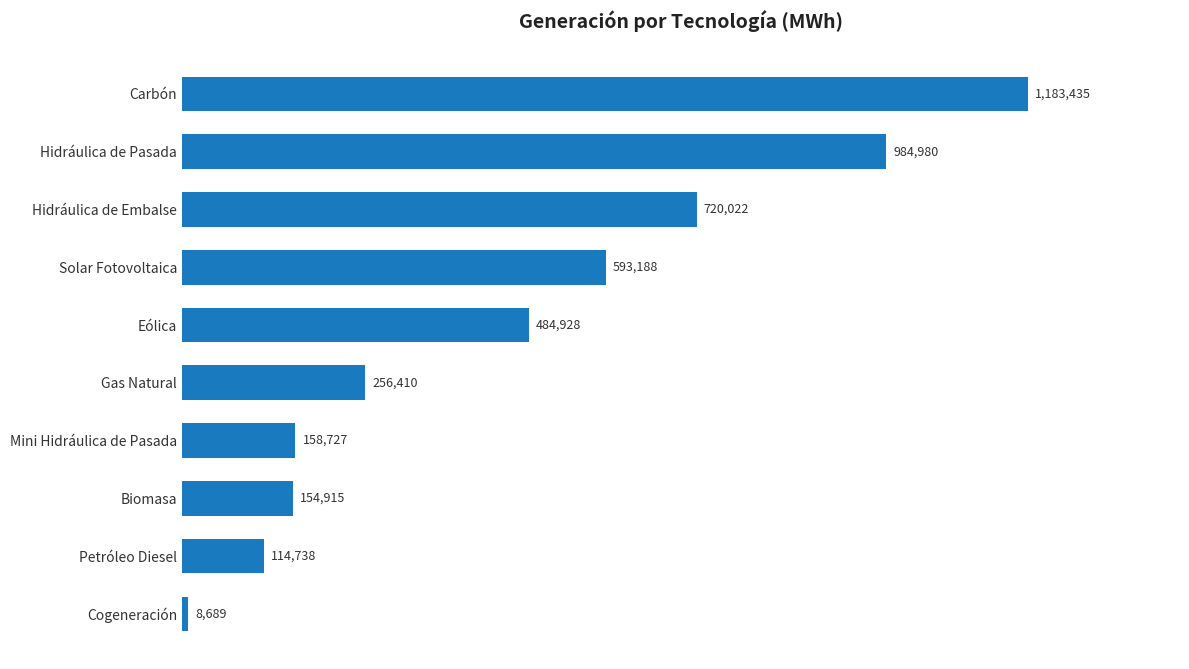

Does the chart contain any negative values?

No